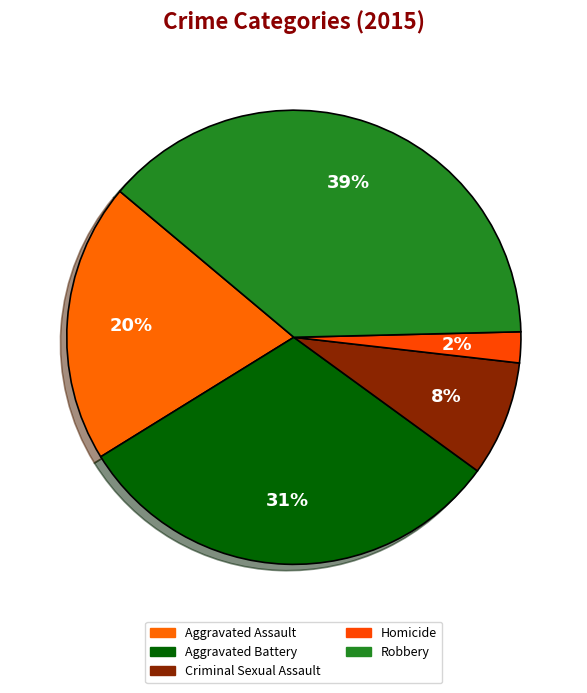

How many slices are in this pie chart?

5